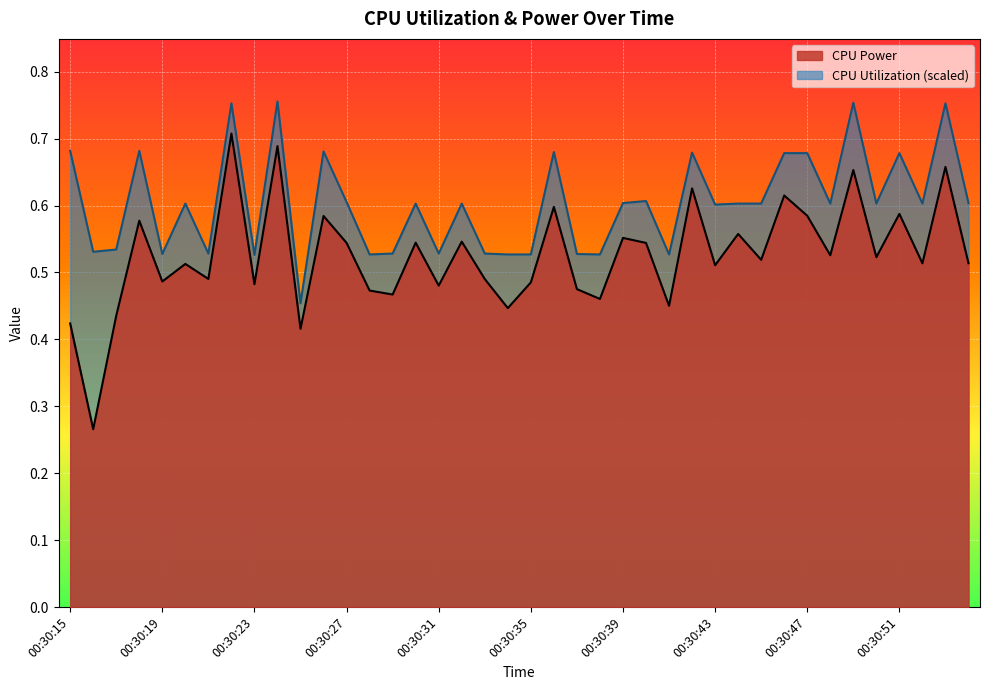

Does the chart display data point markers on the line(s)?

No